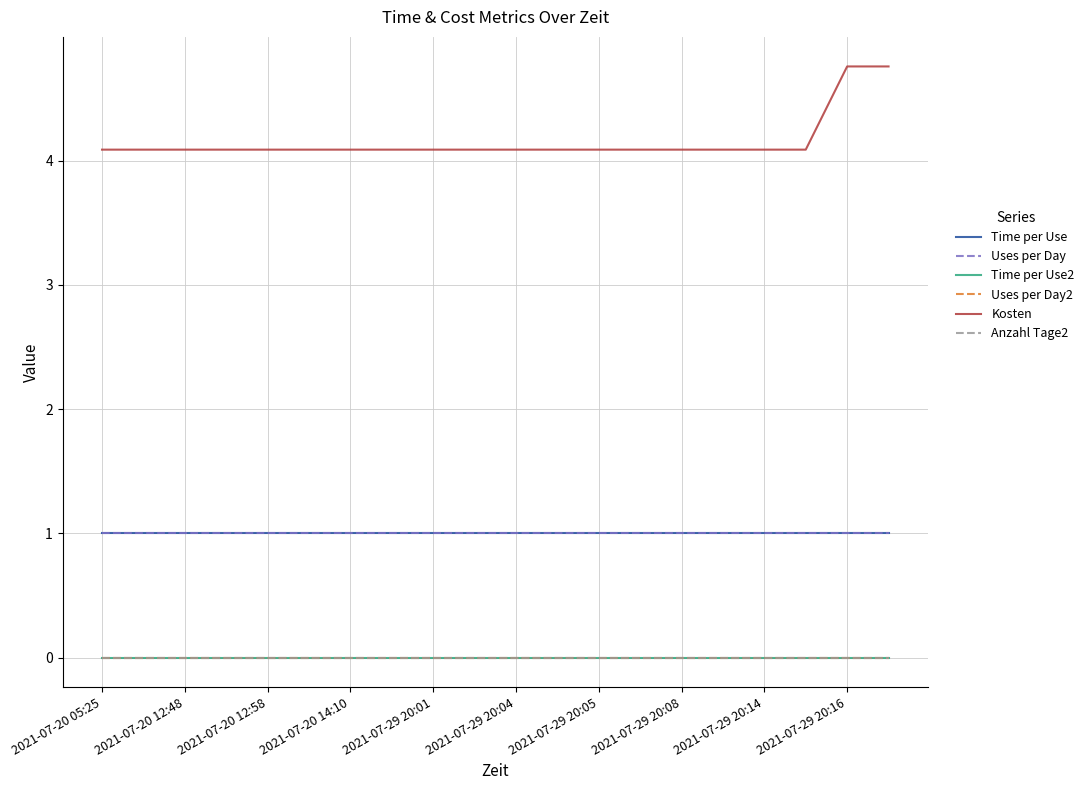

True or false: Time per Use and Uses per Day2 cross at least once.

False